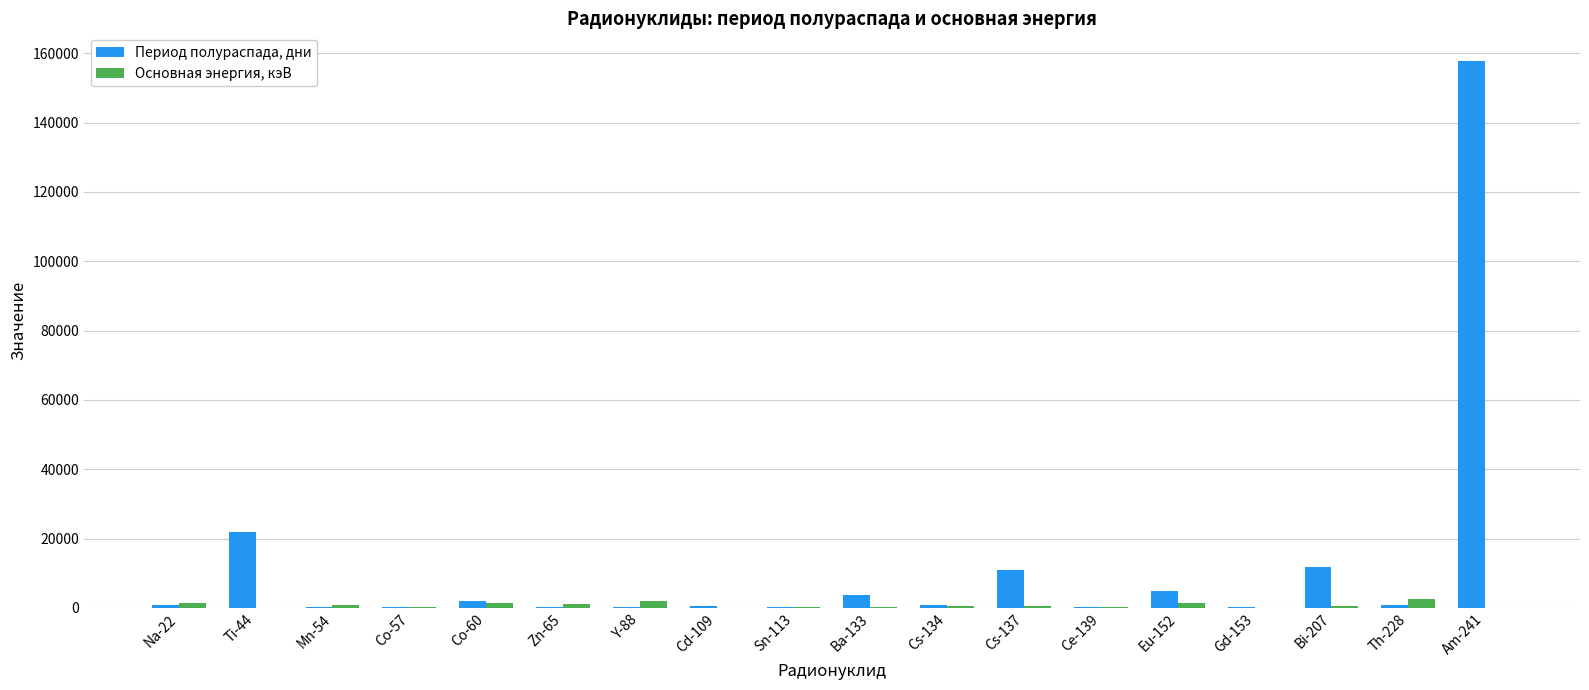

What is the maximum value for Период полураспада, дни?

157850.0